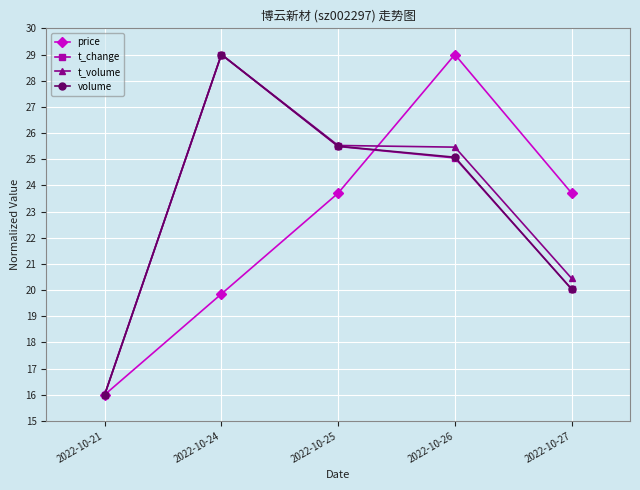

At how many categories does at least one series exceed 24?

3